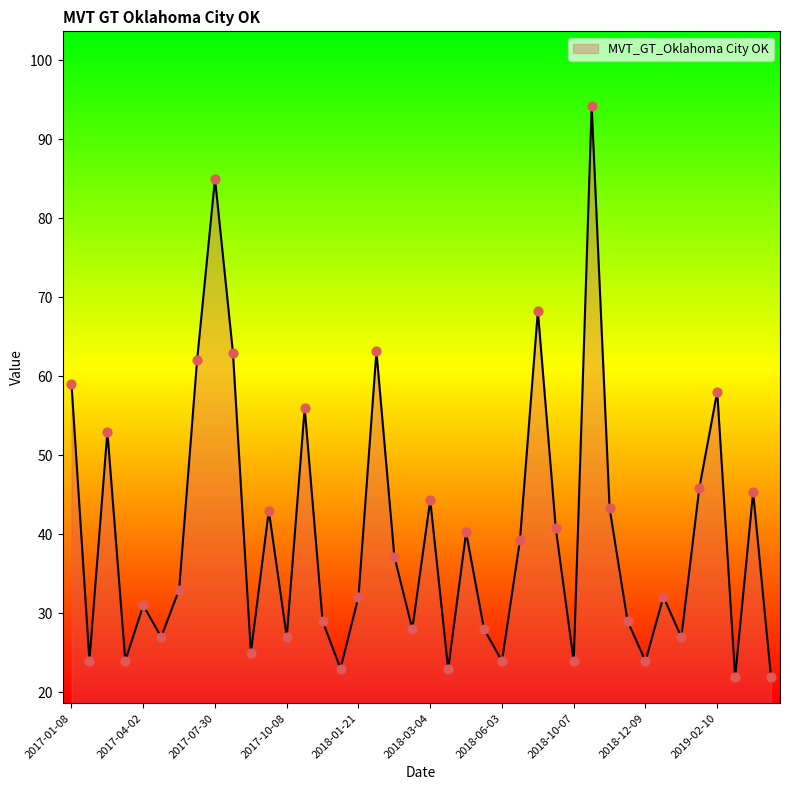

What is the difference between the maximum and minimum values?

72.3